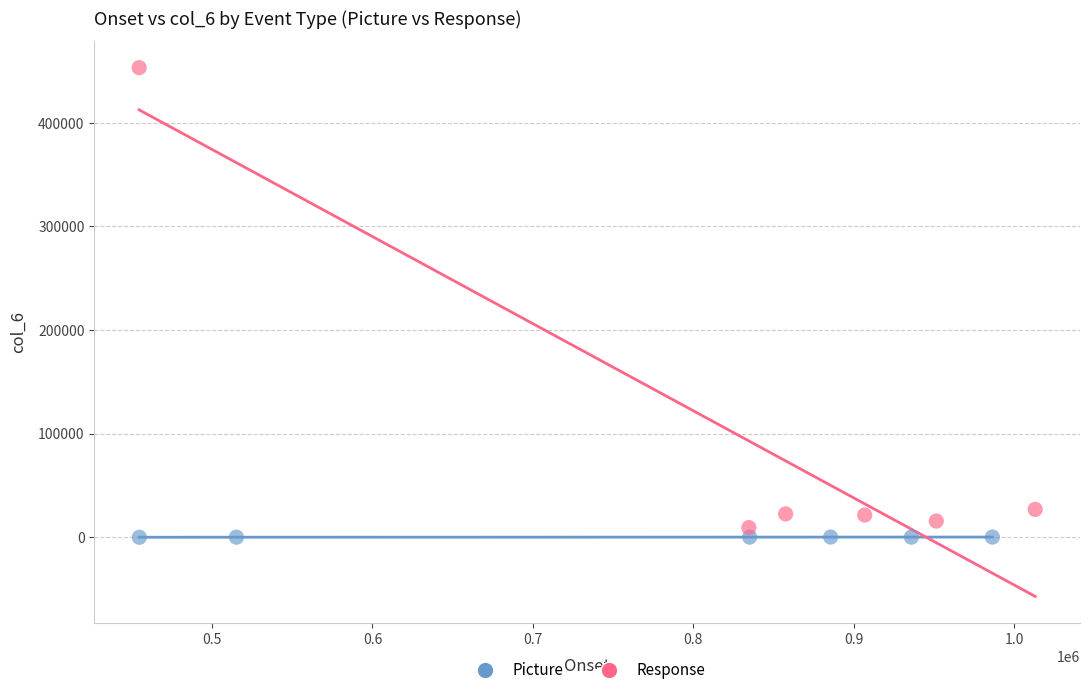

Which series contains the lowest Y value?

Picture